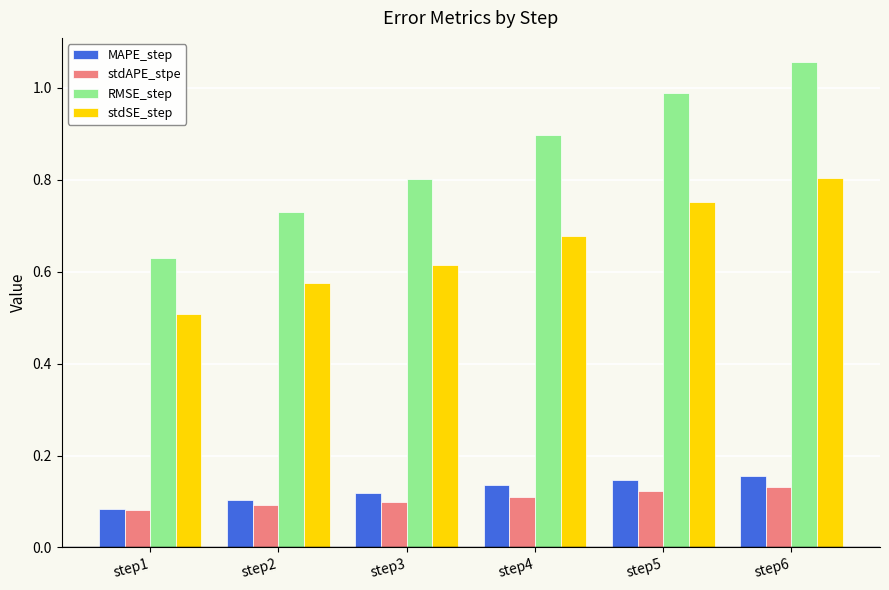

How many stdSE_step values are between 0 and 1?

6